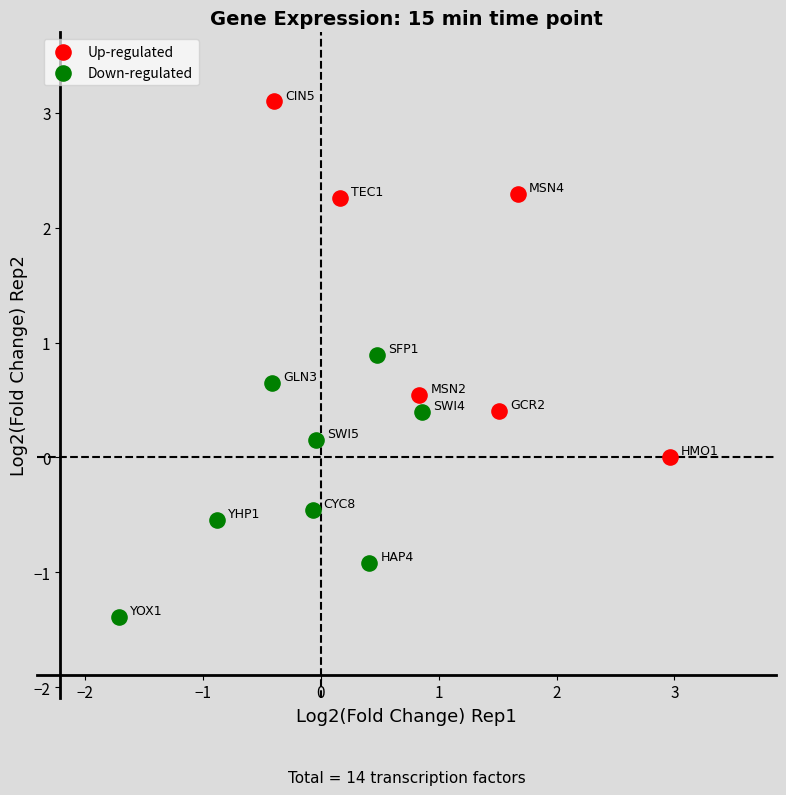

Which series reaches the maximum Y coordinate?

Up-regulated